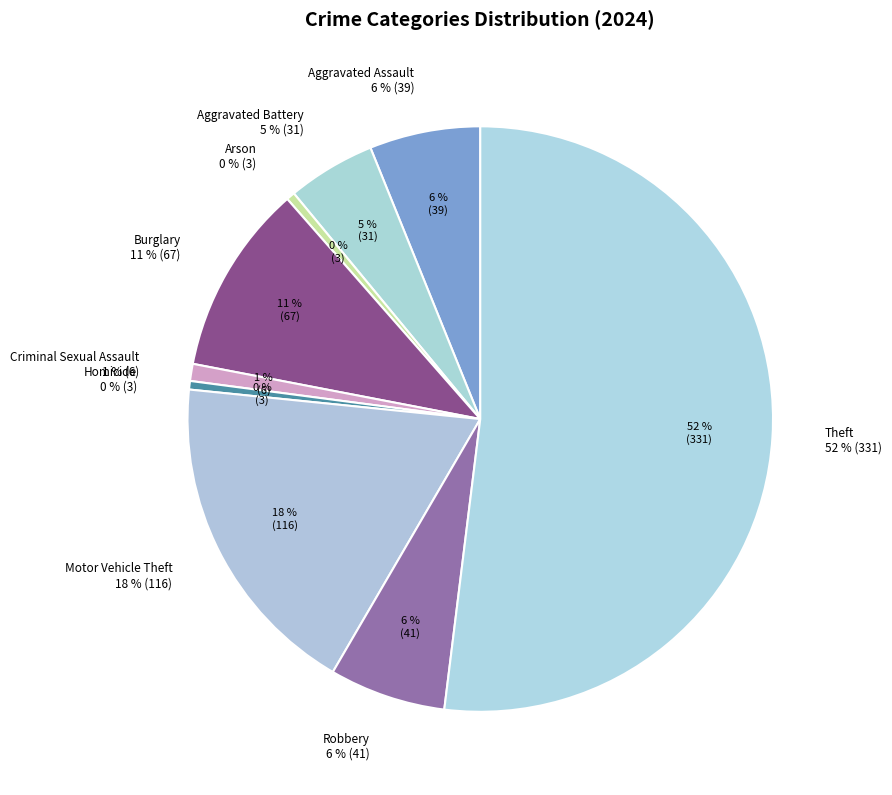

Combined, do Theft and Homicide account for over 50%?

Yes